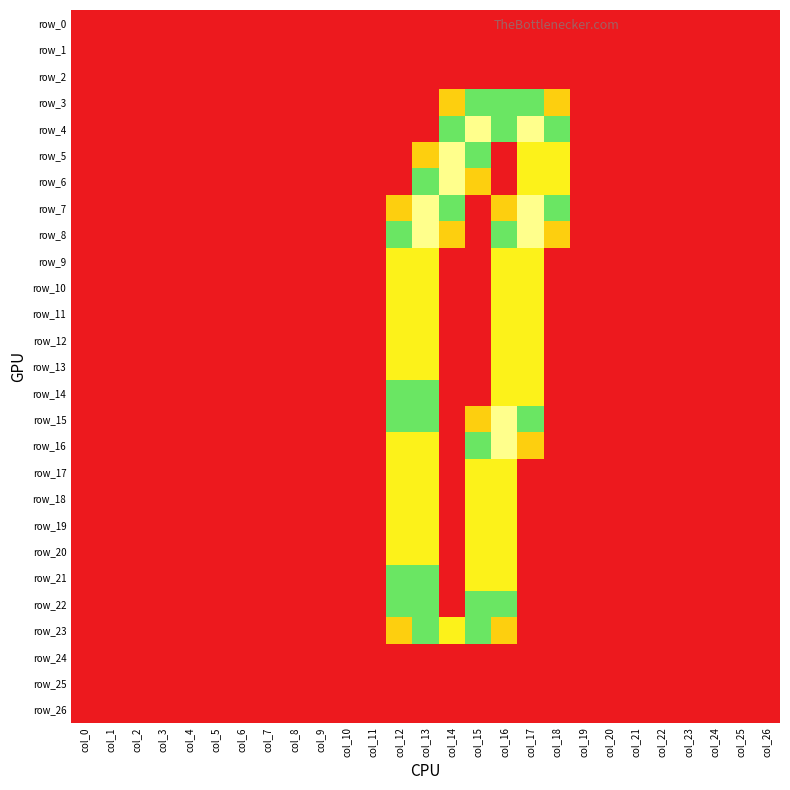

At how many categories does at least one series exceed 1?

7